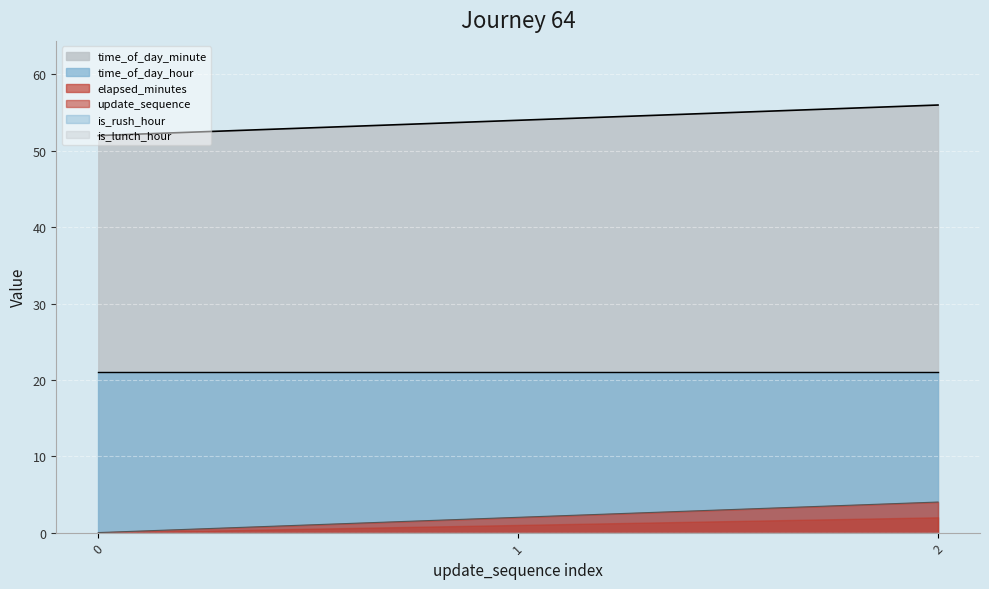

Between 0 and 1, which is larger?

1